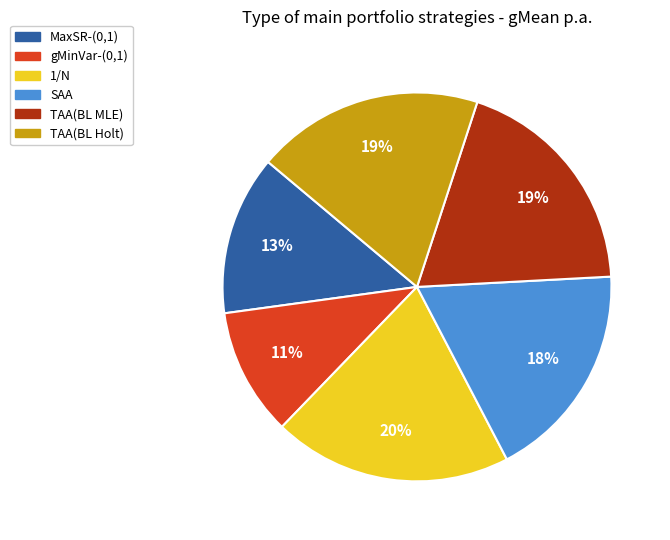

What is the largest slice in the pie chart?

1/N